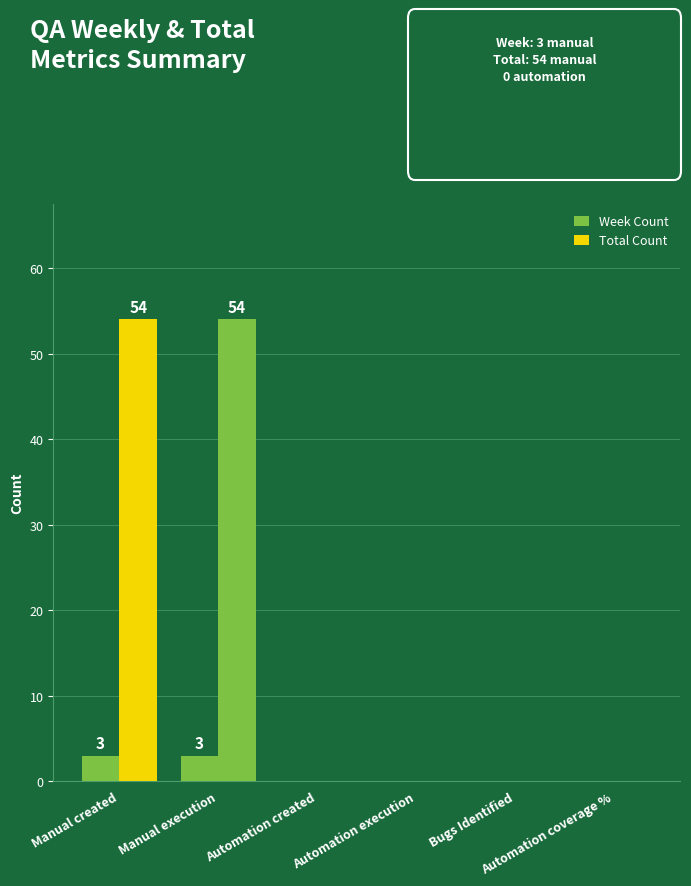

Reading left to right, what are all the values shown in this chart?

Week Count: Manual created=3	Manual execution=3	Automation created=0	Automation execution=0	Bugs Identified=0	Automation coverage %=0
Total Count: Manual created=54	Manual execution=54	Automation created=0	Automation execution=0	Bugs Identified=0	Automation coverage %=0